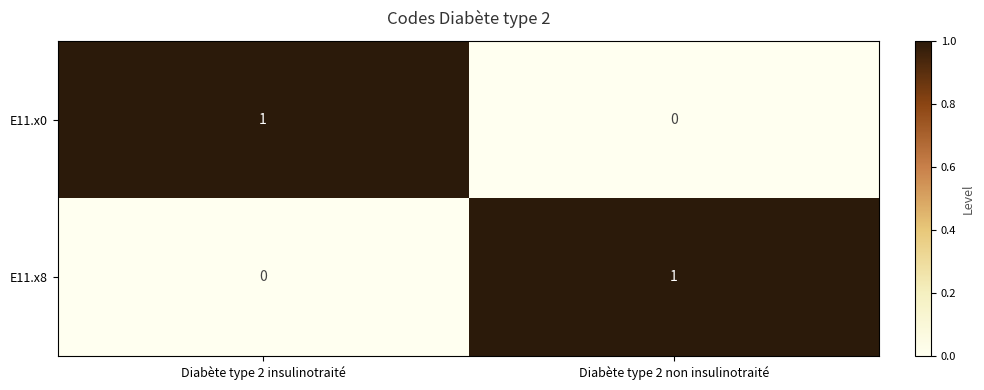

At which label does E11.x8 reach its peak?

Diabète type 2 non insulinotraité